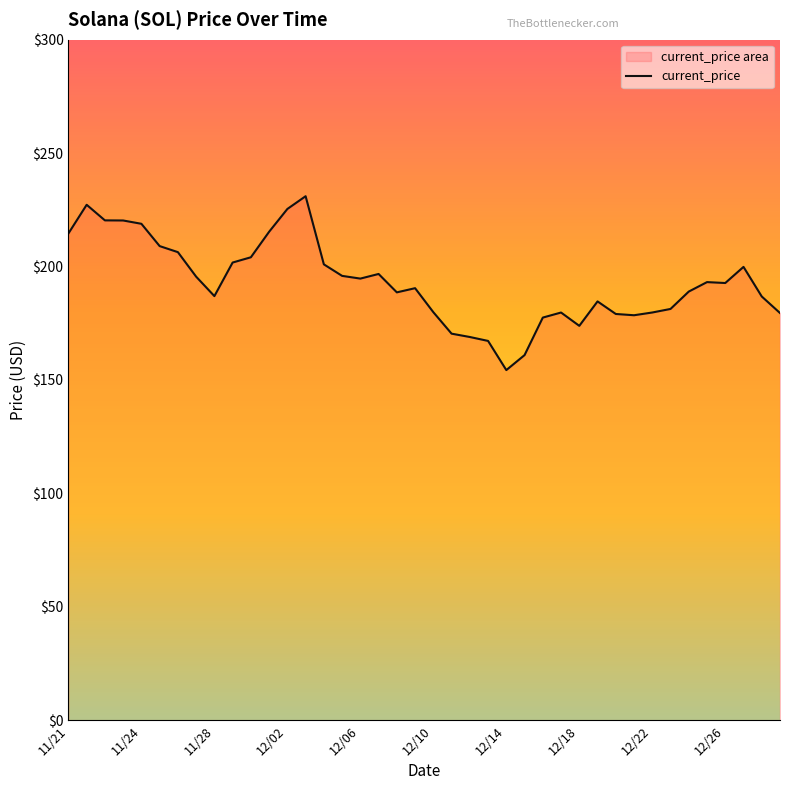

What is the minimum value shown in the chart?

154.3